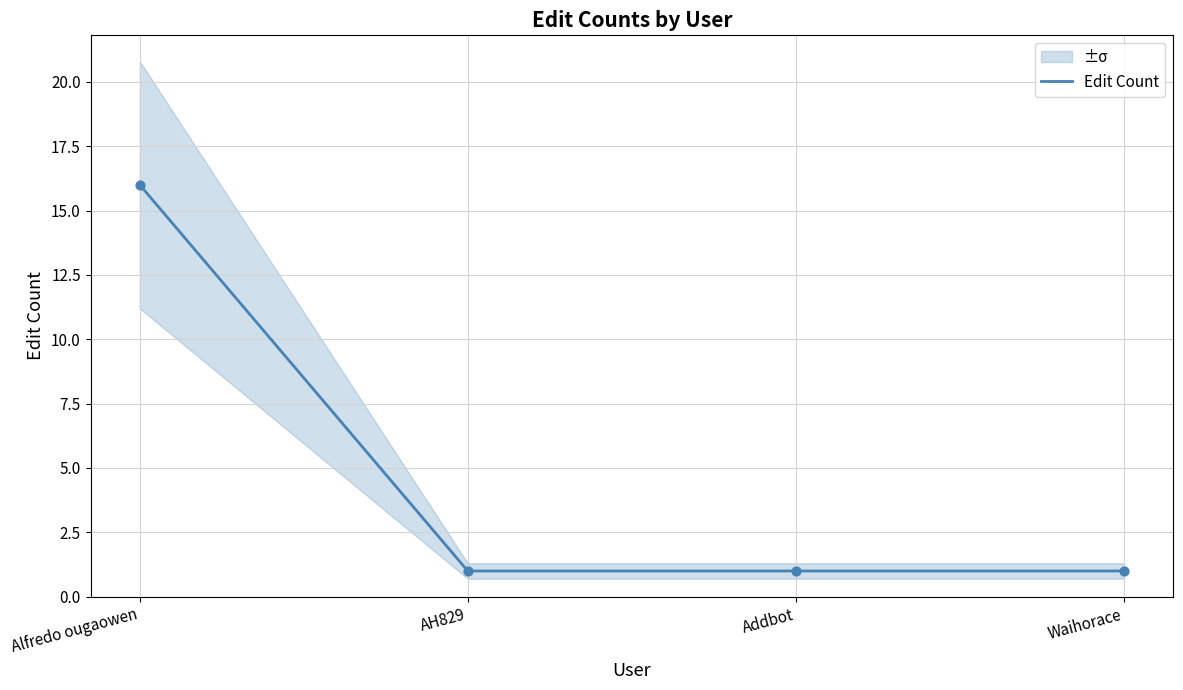

Approximately how many times larger is the value at Waihorace compared to Addbot?

1.0